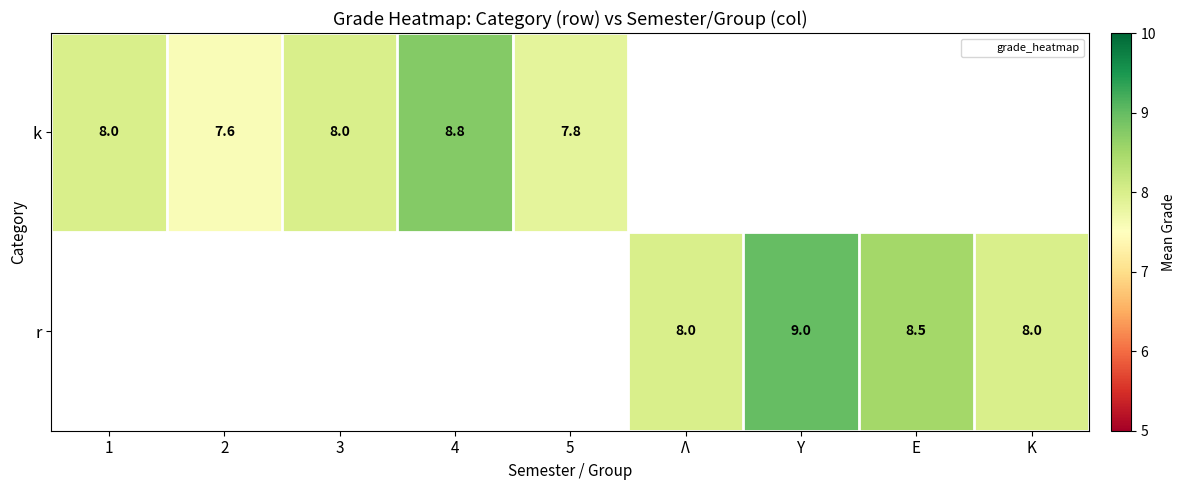

Which has a higher value, 4 or 1?

4